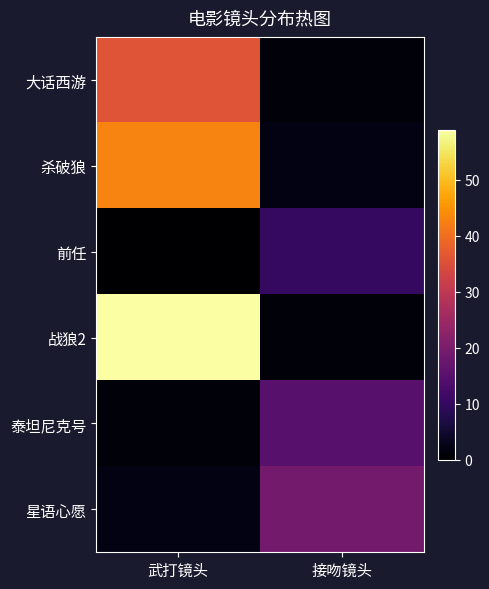

Which series has the largest total across all categories?

战狼2